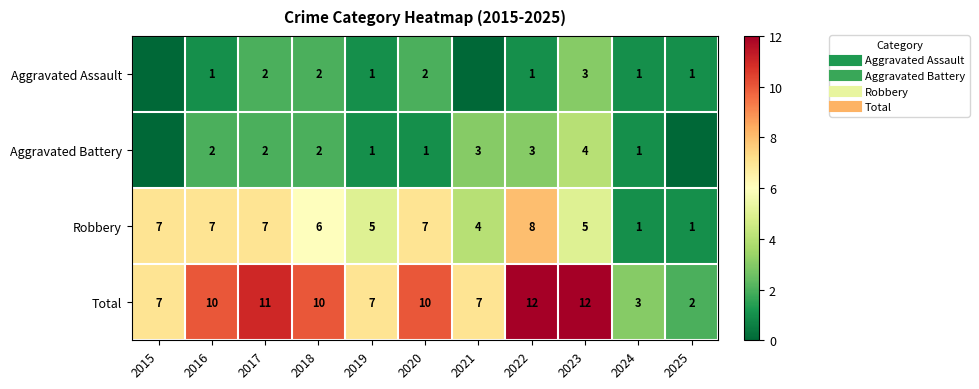

How many data points in Aggravated Battery are less than 2?

5